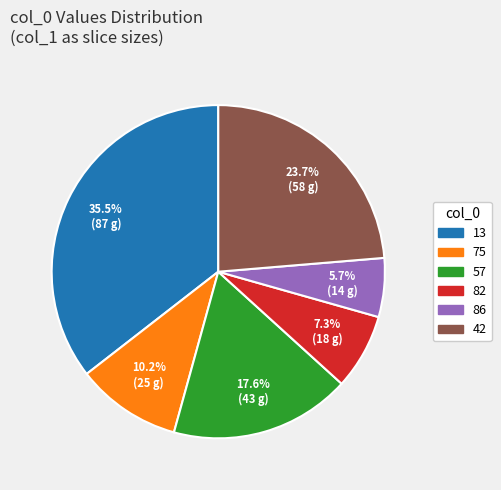

Rank the categories by value from highest to lowest.

13, 42, 57, 75, 82, 86